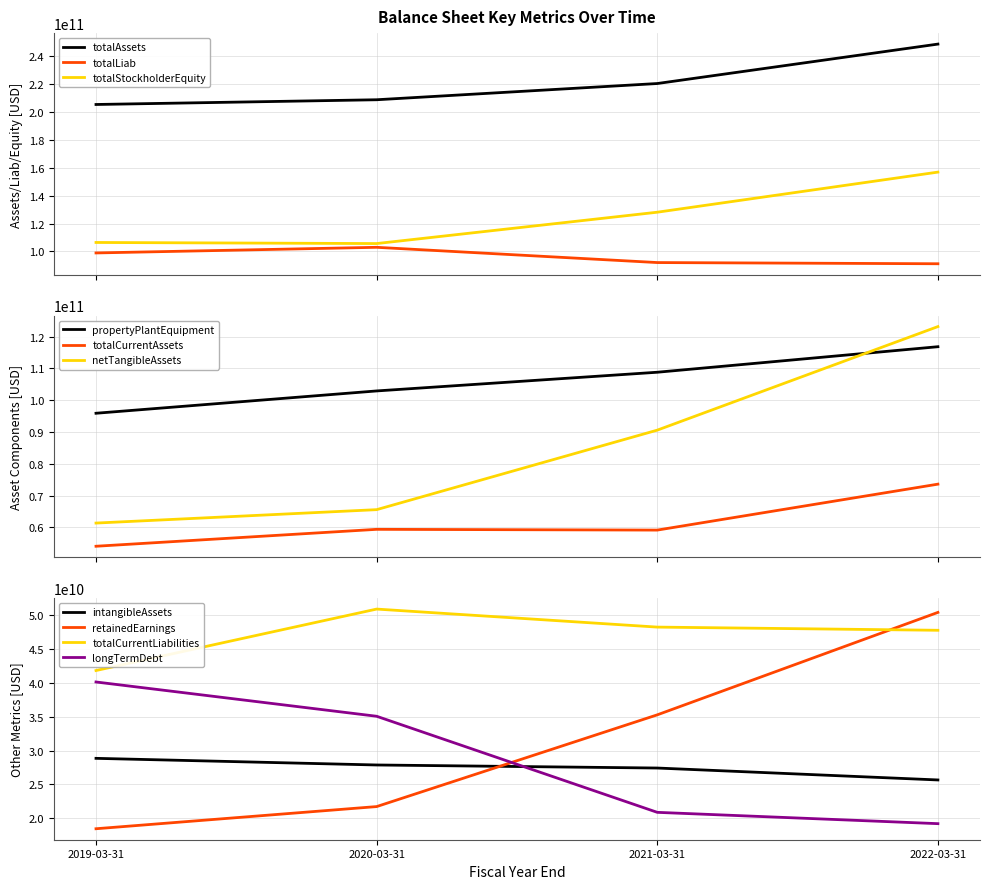

What is the maximum value for totalAssets?

248710000000